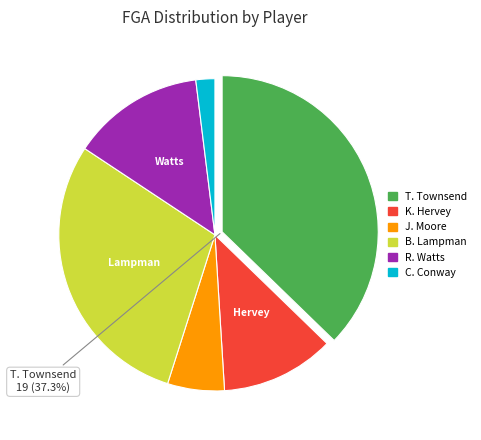

Does any single category account for the majority?

No